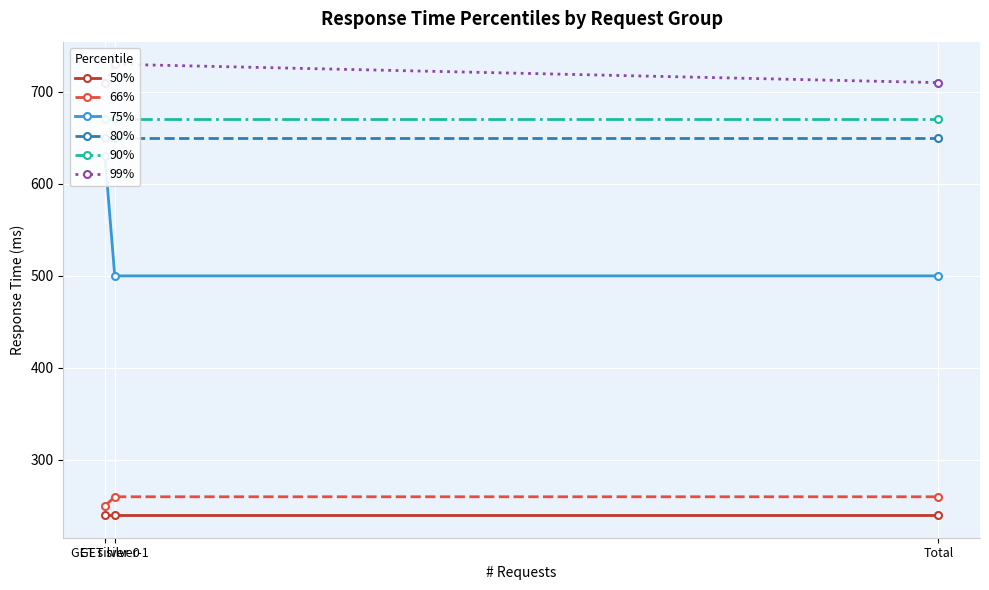

What is the maximum value for 80%?

650